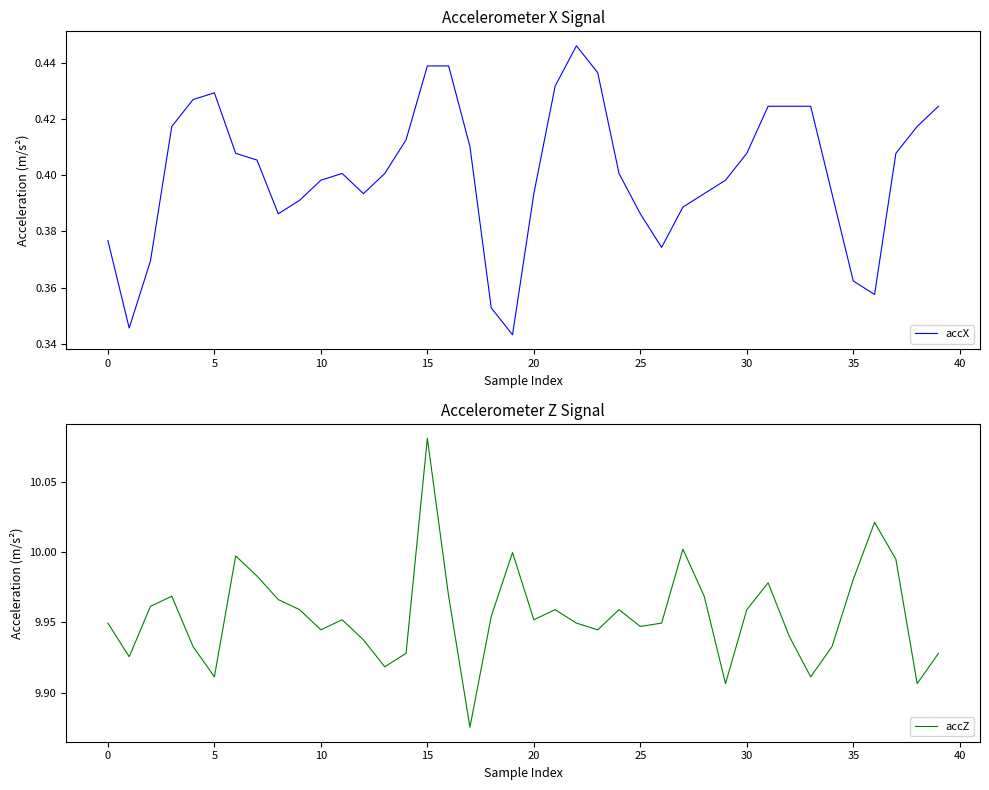

Where is accX nearest to the value 0?

19